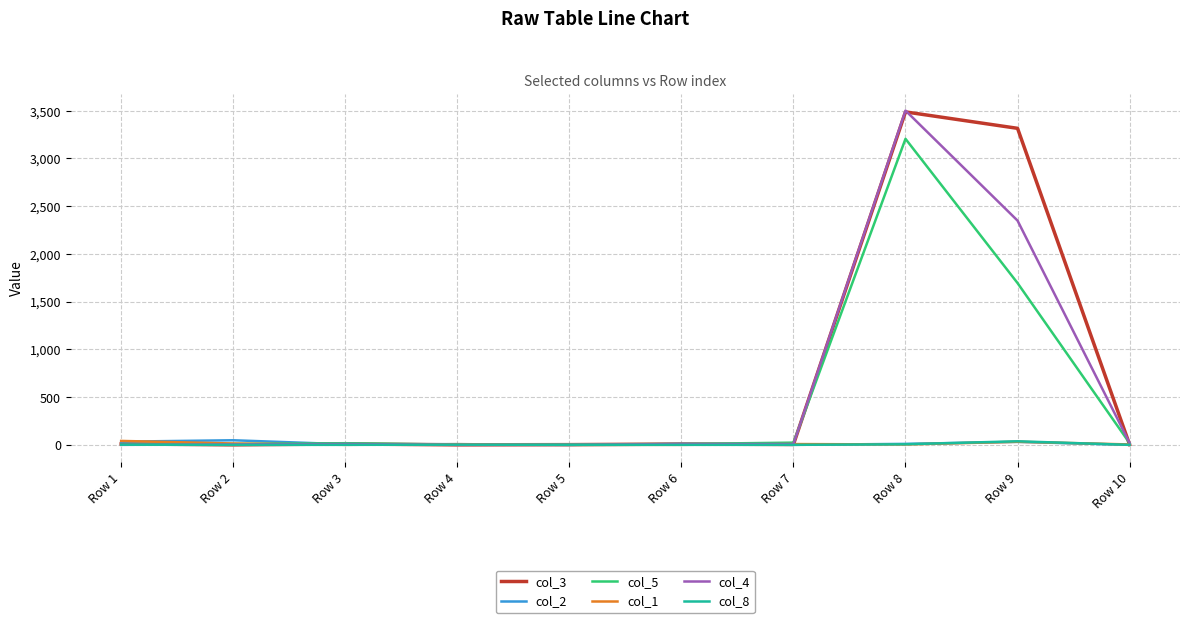

Which label corresponds to the largest value in the chart?

Row 8